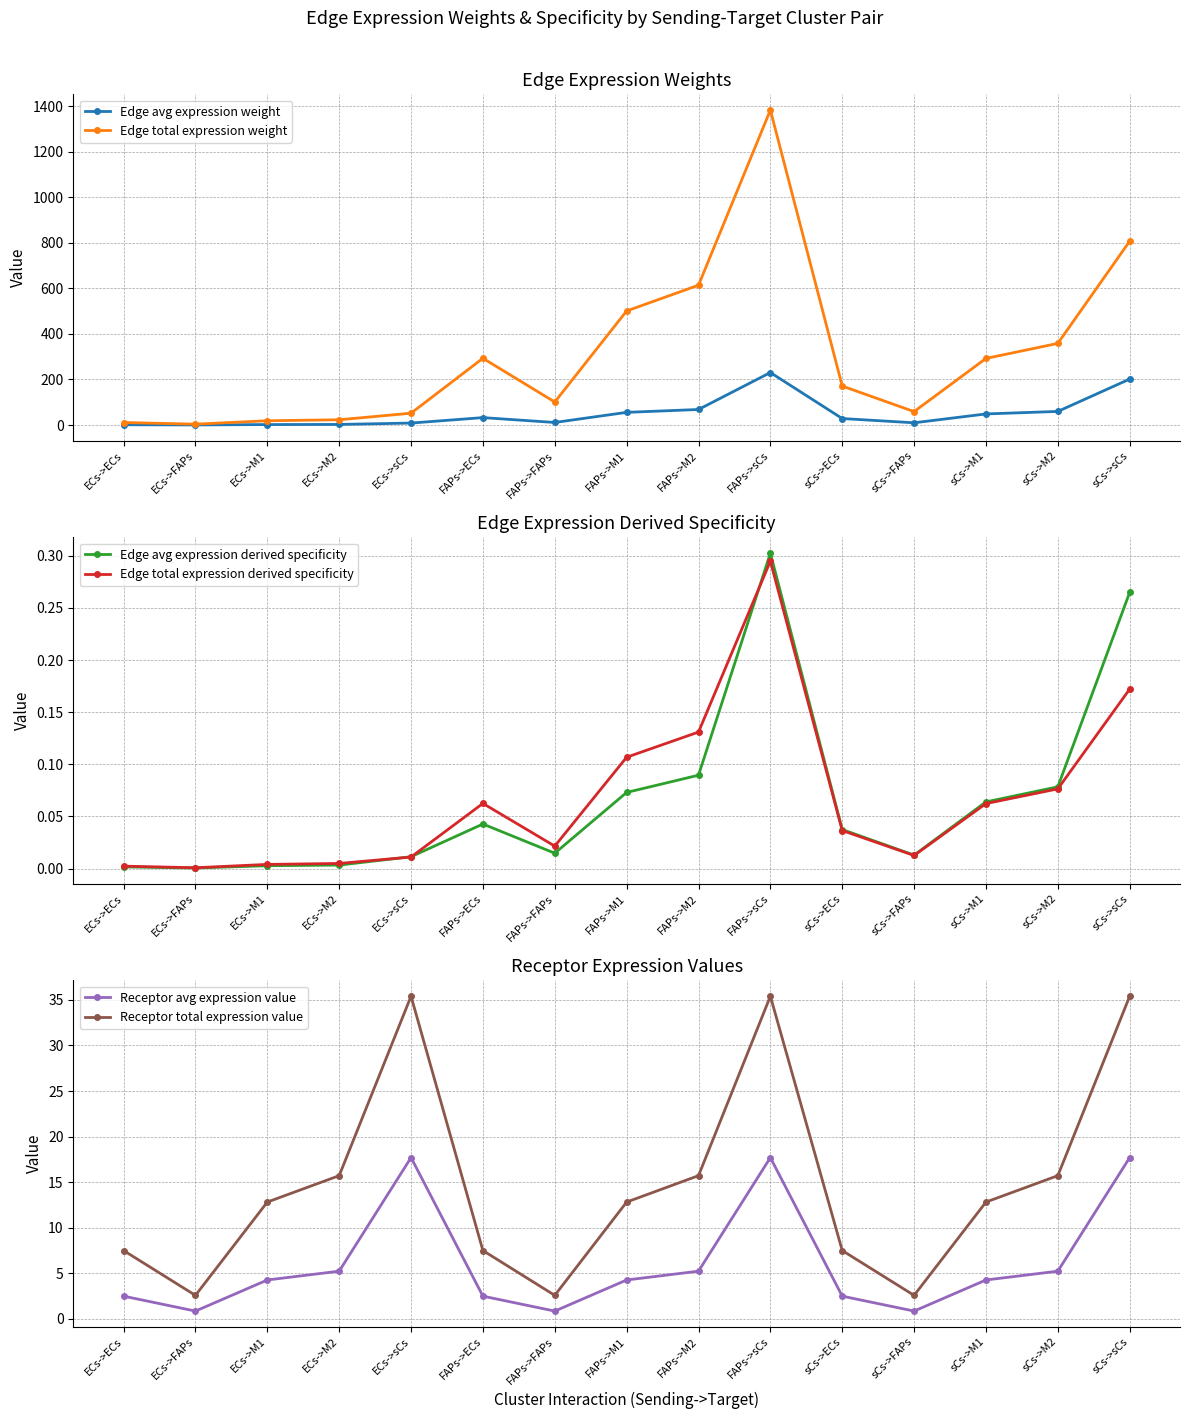

List the labels in order of Edge total expression derived specificity value, largest first.

FAPs->sCs, sCs->sCs, FAPs->M2, FAPs->M1, sCs->M2, FAPs->ECs, sCs->M1, sCs->ECs, FAPs->FAPs, sCs->FAPs, ECs->sCs, ECs->M2, ECs->M1, ECs->ECs, ECs->FAPs